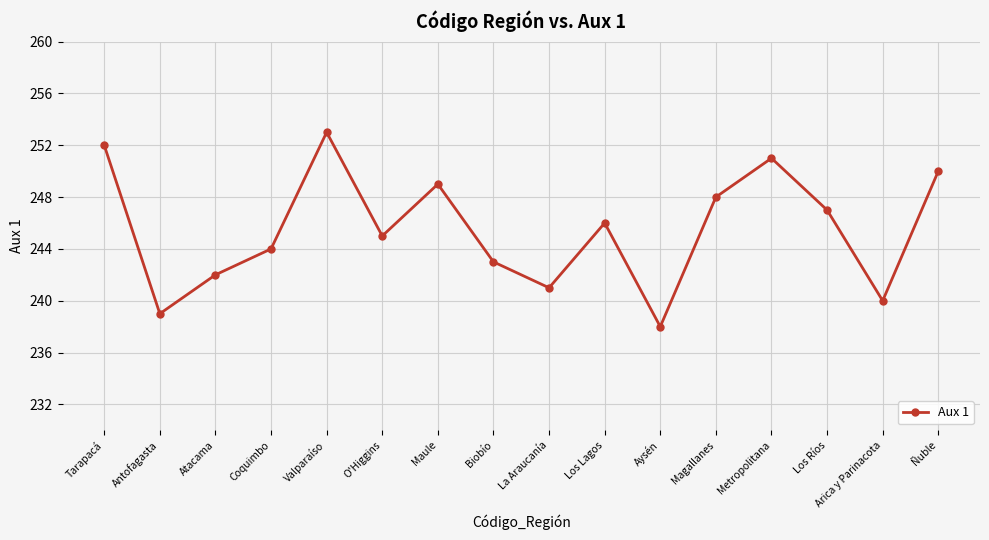

Between Antofagasta and Aysén, which is larger?

Antofagasta